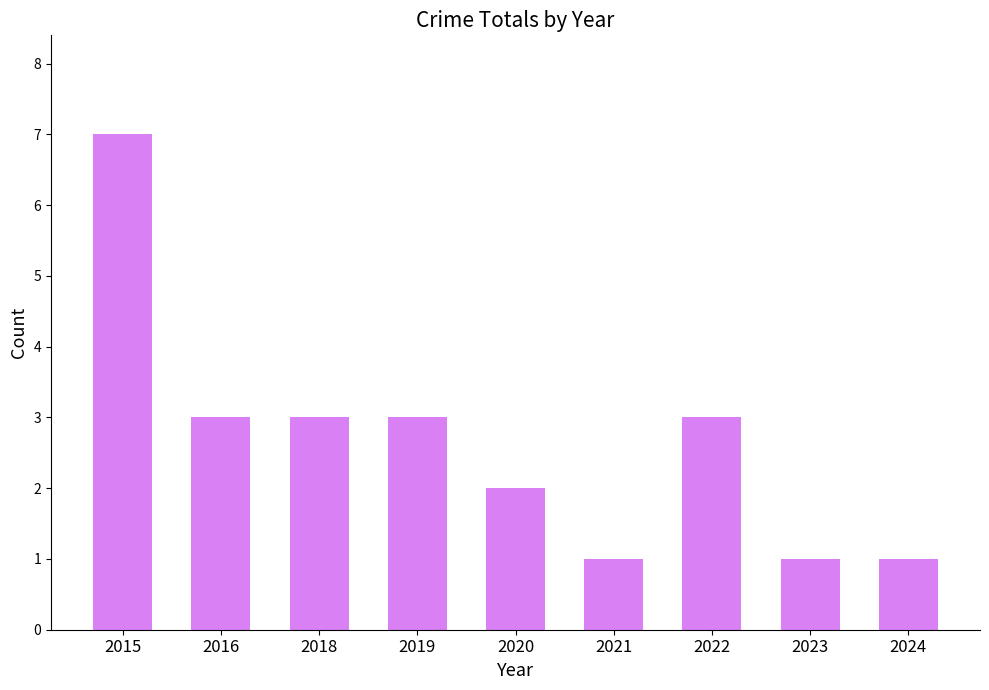

What is the smallest value displayed?

1